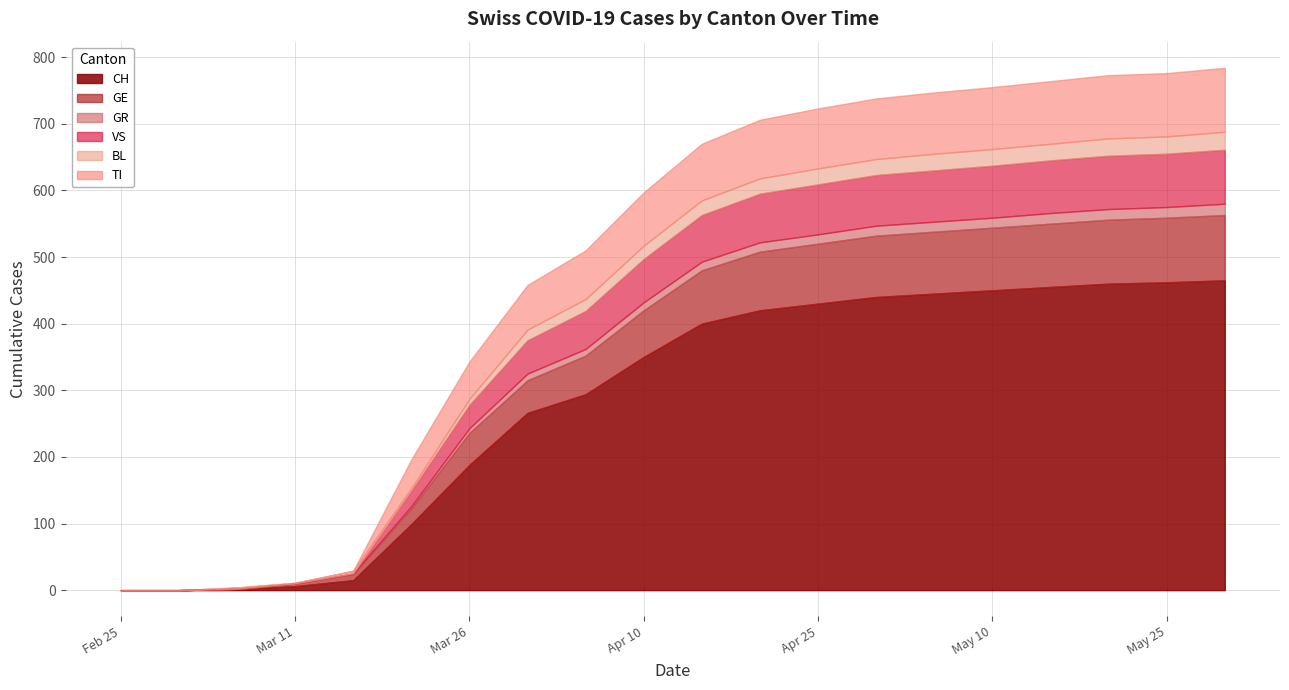

What is the average value of the TI series?

62